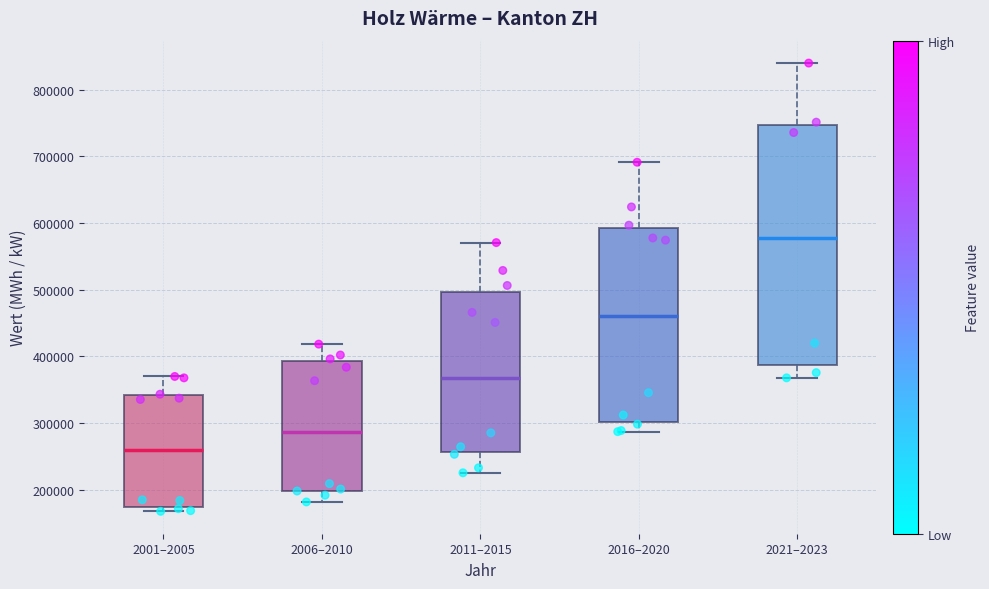

Reading left to right, transcribe this box plot: for each box, give where its median line is, the range the box spans, and where its two whiskers end, as read against the y-axis. The values are not printed on the chart, so give them approximately, as read against the axis.

2001–2005: median 260000, box 170000 to 340000, whiskers 170000 (just below the box's lower edge) to 370000
2006–2010: median 290000, box 200000 to 390000, whiskers 180000 to 420000
2011–2015: median 370000, box 260000 to 500000, whiskers 230000 to 570000
2016–2020: median 460000, box 300000 to 590000, whiskers 290000 to 690000
2021–2023: median 580000, box 390000 to 750000, whiskers 370000 to 840000